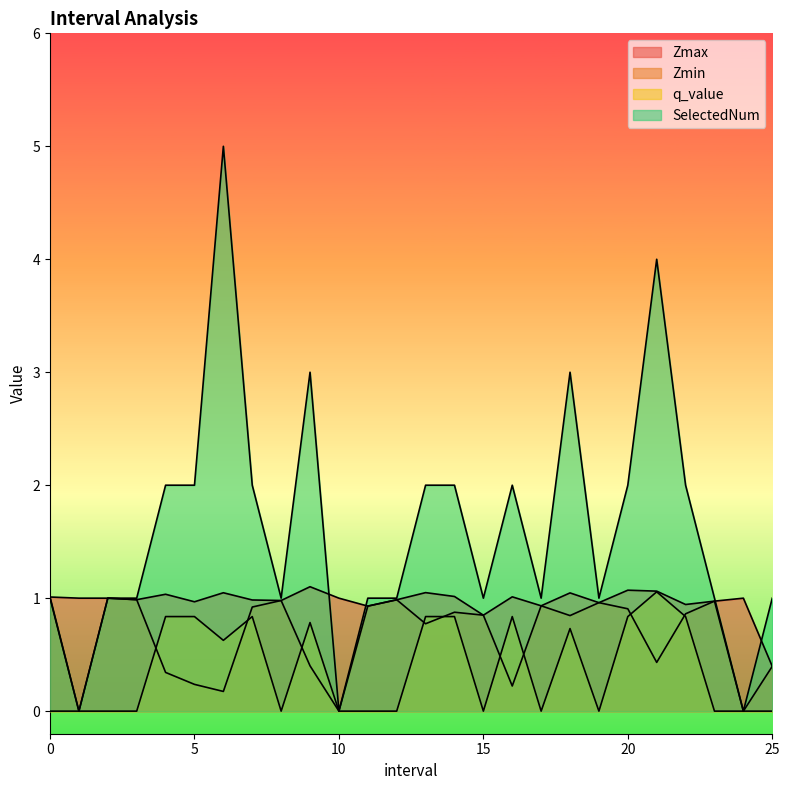

Rank the series by their maximum value, from highest to lowest.

SelectedNum, Zmax, q_value, Zmin